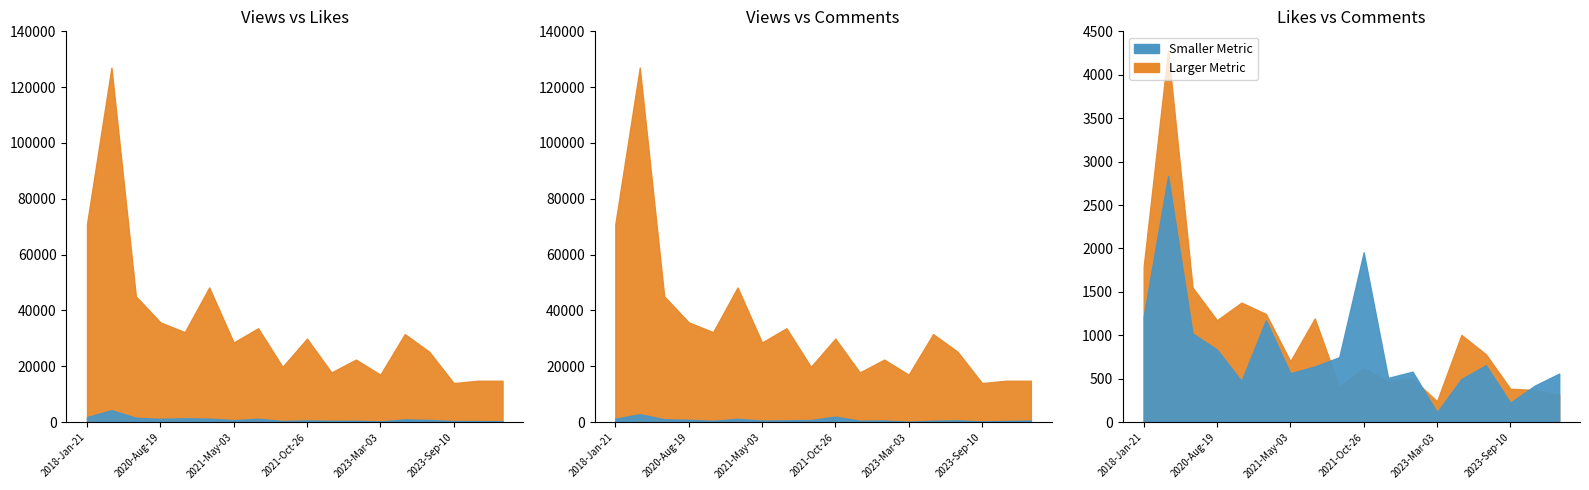

True or false: ViewCount and CommentCount intersect in this chart.

False